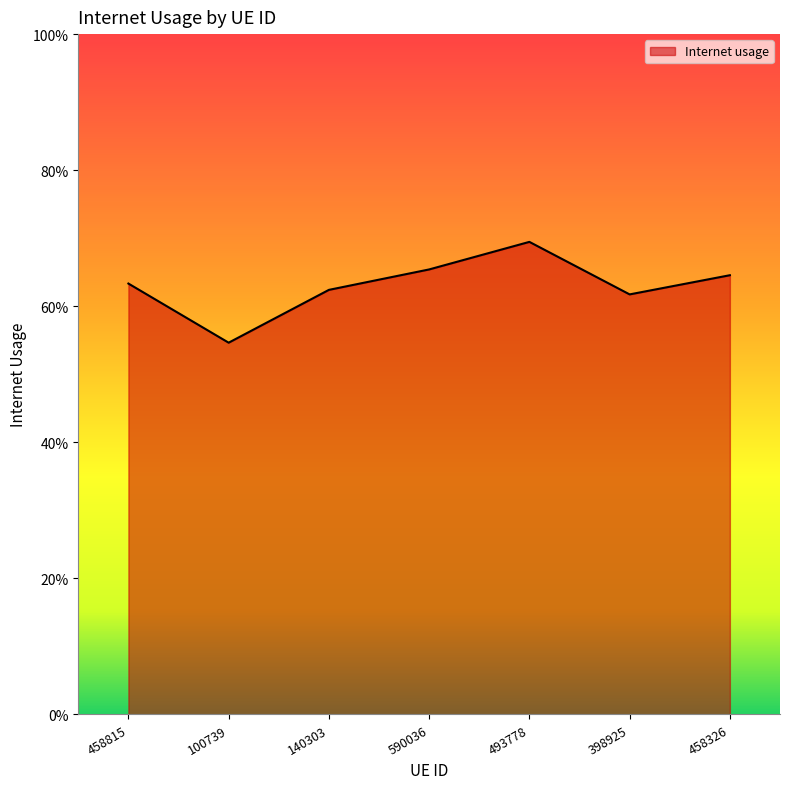

Does the chart display data point markers on the line(s)?

No